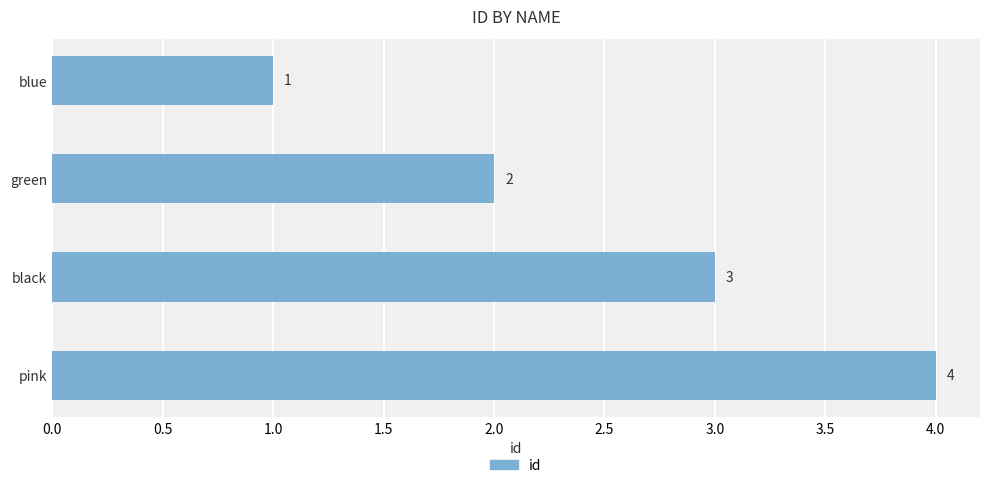

Between black and pink, which is larger?

pink